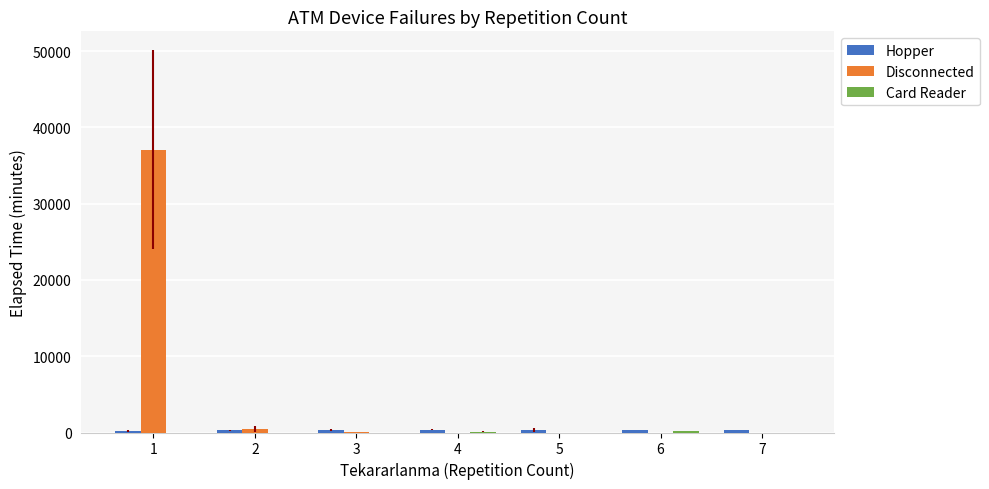

Which series has the largest total across all categories?

Disconnected